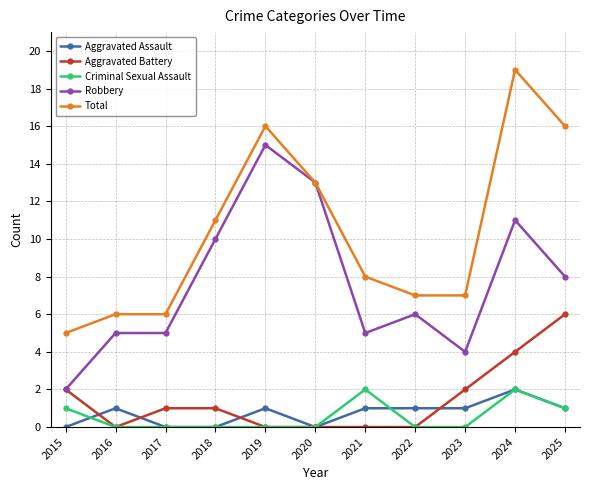

At which category is the sum across all series the highest?

2024